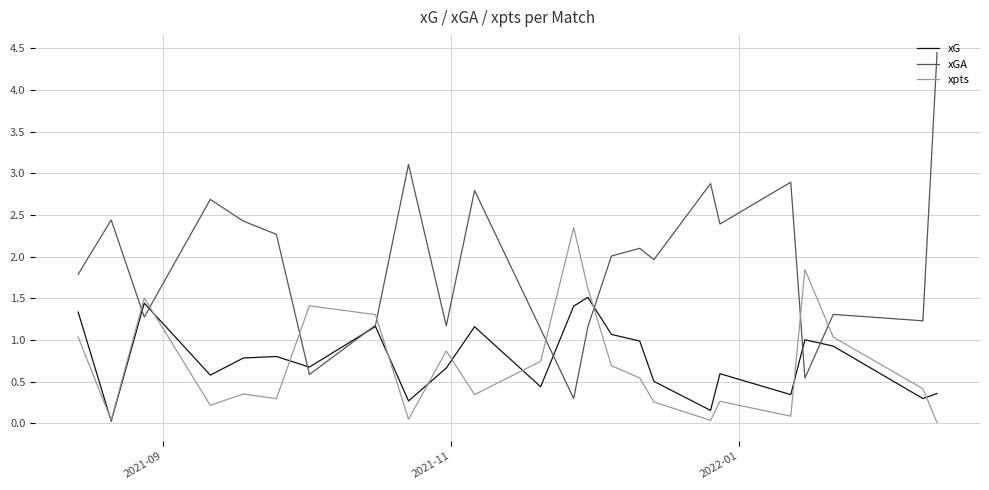

Which series has the largest total across all categories?

xGA